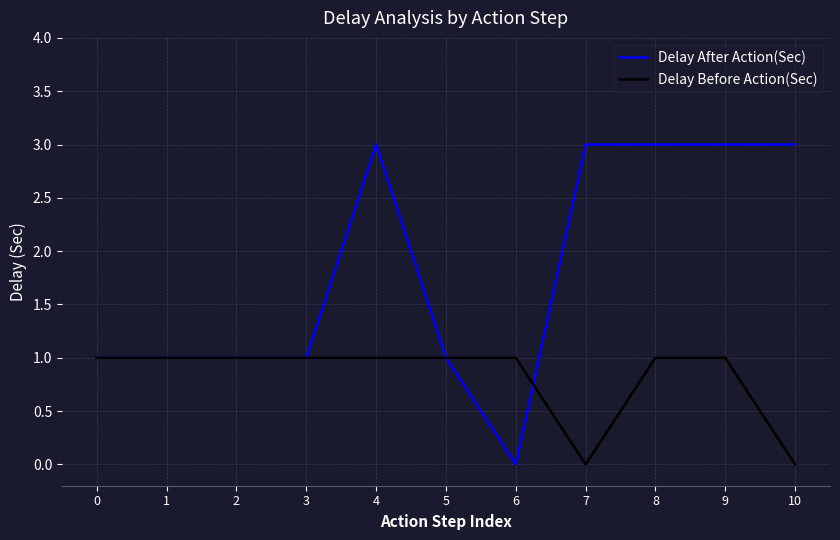

List the series in order of their overall mean, lowest first.

Delay Before Action(Sec), Delay After Action(Sec)